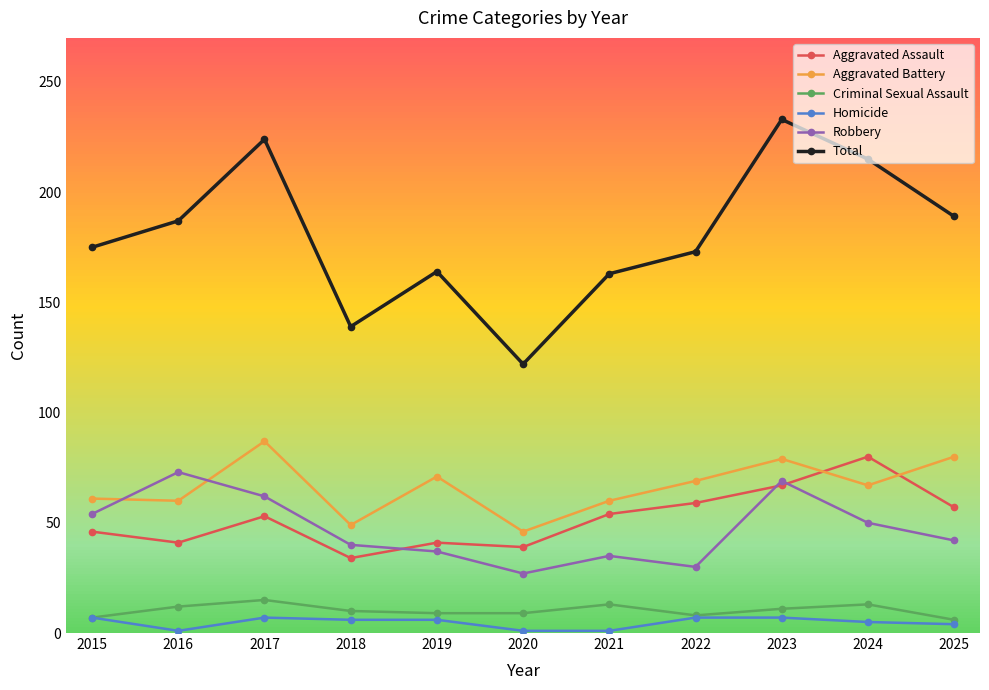

Which series changed the most between 2023 and 2025?

Total